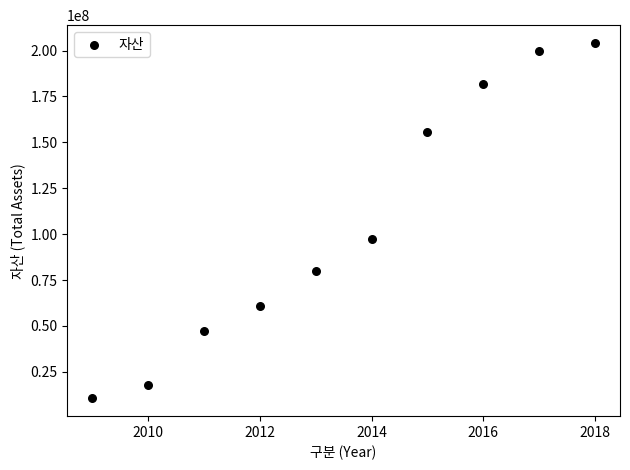

What Y value in the scatter plot is closest to 107338309?

97347010